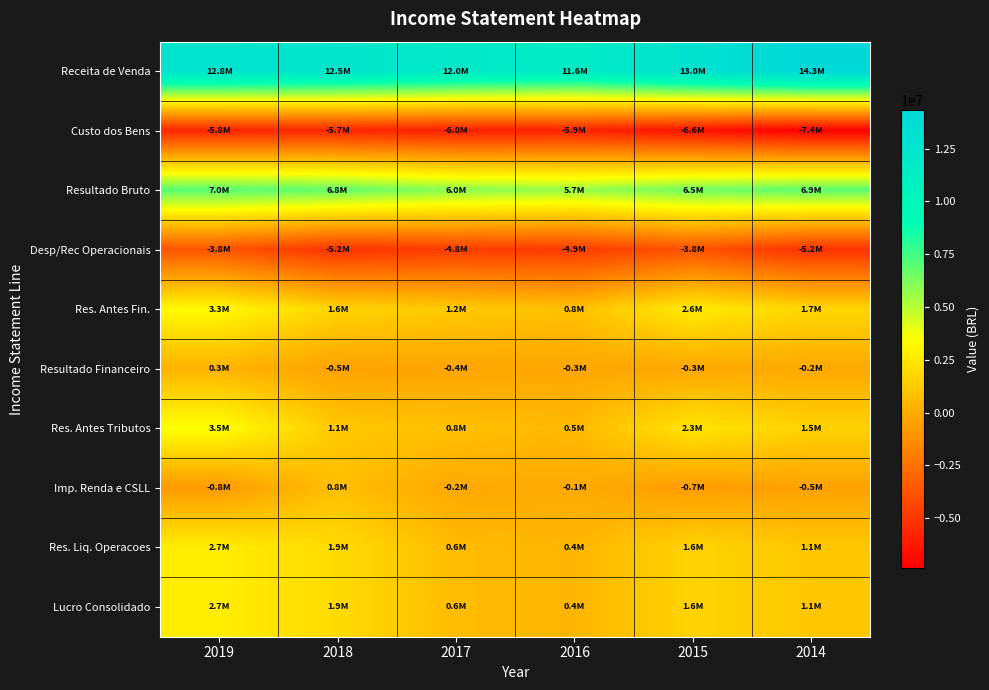

What is the total value across all series at 2019?

21917928